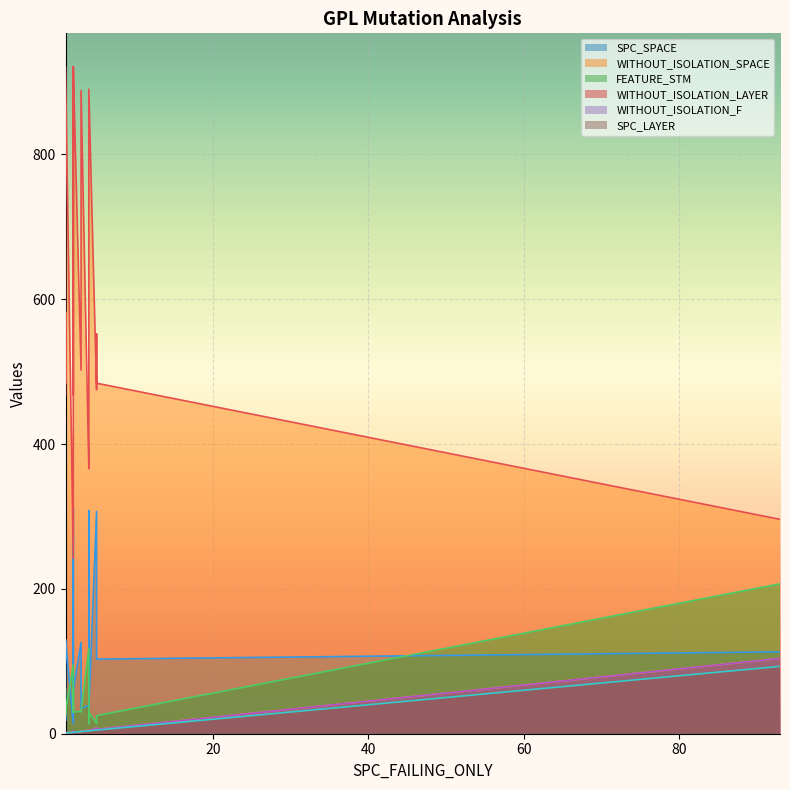

Reading left to right, what are all the values shown in this chart?

SPC_SPACE: 1=32	93=113	1=18	2=311	2=60	3=35	5=103	5=307	4=35	2=311	1=20	1=35	4=308	3=126	2=14	5=196	2=269	1=129	1=130	4=39
WITHOUT_ISOLATION_SPACE: 1=468	93=296	1=582	2=921	2=921	3=888	5=484	5=475	4=890	2=919	1=484	1=502	4=475	3=502	2=242	5=552	2=468	1=921	1=921	4=366
FEATURE_STM: 1=62	93=207	1=30	2=30	2=30	3=30	5=25	5=14	4=30	2=30	1=25	1=31	4=14	3=31	2=95	5=17	2=62	1=30	1=30	4=118
WITHOUT_ISOLATION_LAYER: 1=2	93=104	1=1	2=3	2=2	3=3	5=6	5=8	4=4	2=3	1=2	1=2	4=5	3=3	2=2	5=8	2=4	1=1	1=1	4=5
WITHOUT_ISOLATION_F: 1=2	93=104	1=1	2=3	2=2	3=3	5=6	5=8	4=4	2=3	1=2	1=2	4=5	3=3	2=2	5=8	2=4	1=1	1=1	4=5
SPC_LAYER: 1=1	93=93	1=1	2=2	2=2	3=3	5=5	5=5	4=4	2=2	1=1	1=1	4=4	3=3	2=2	5=5	2=2	1=1	1=1	4=4